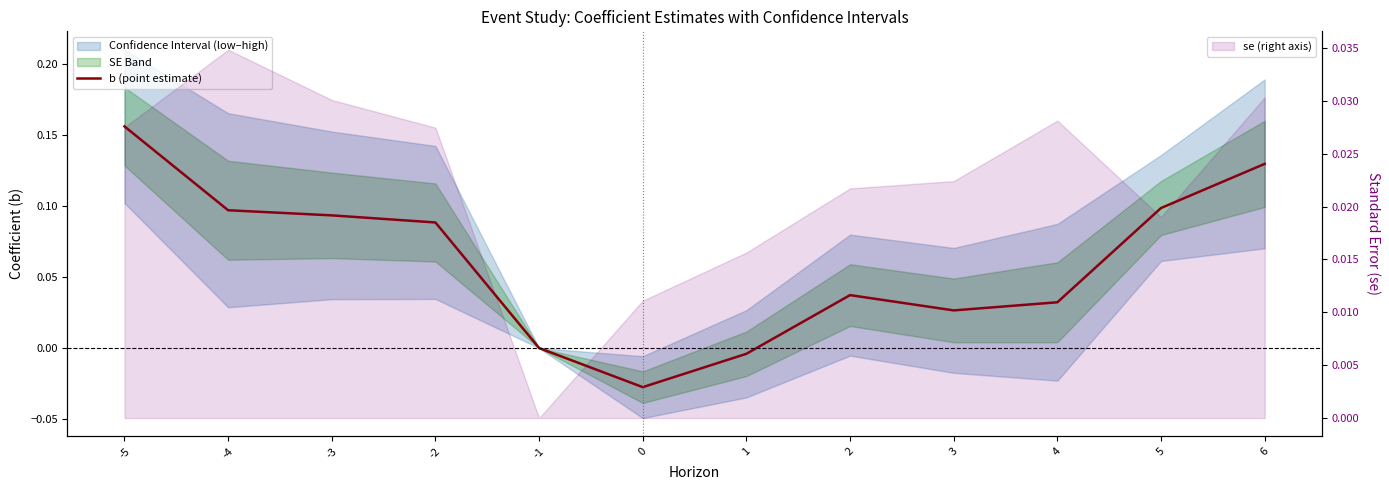

What is the difference between the second highest and minimum values?

0.2